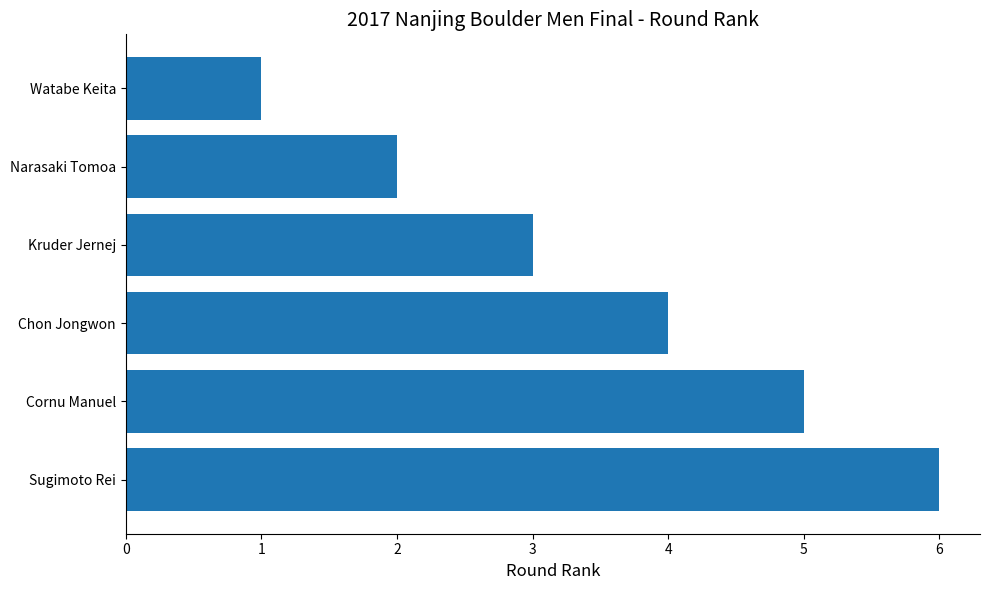

What is the difference between the second highest and second lowest values?

3